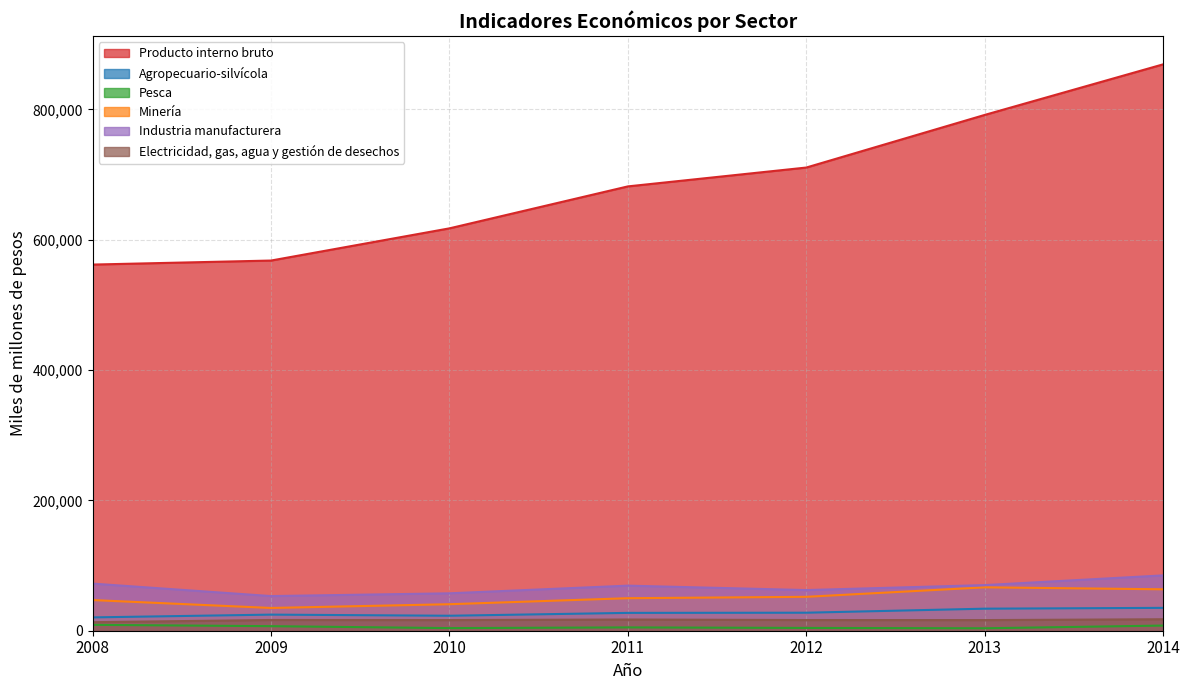

What is the total value across all series at 2010?

758913